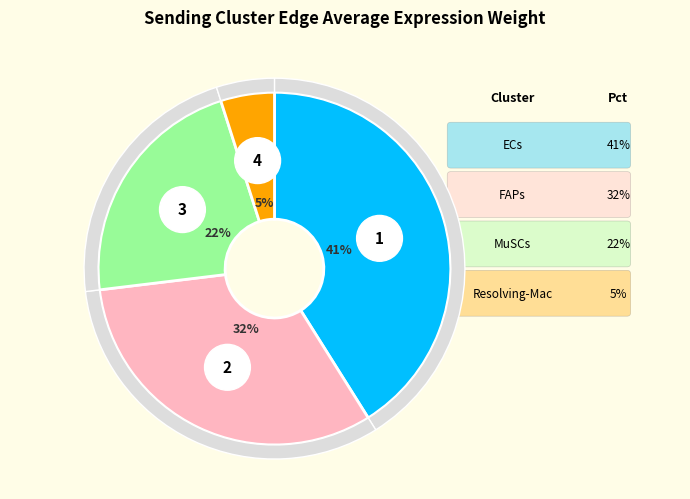

How many slices are in this pie chart?

4